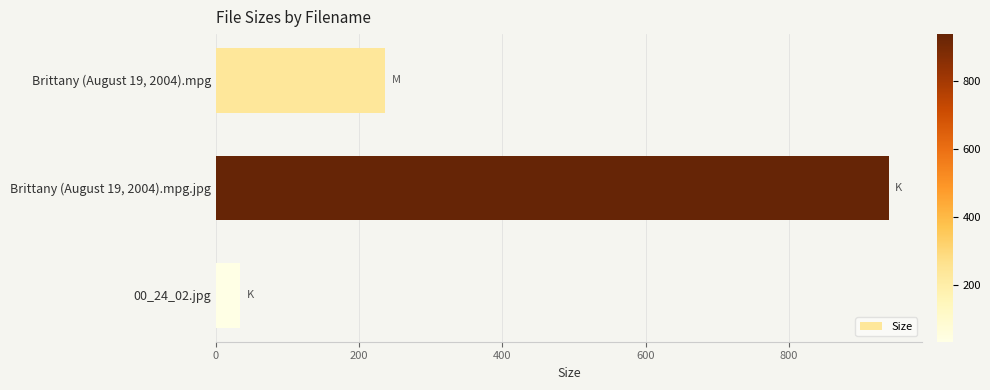

Read the value at Brittany (August 19, 2004).mpg.jpg.

939.2